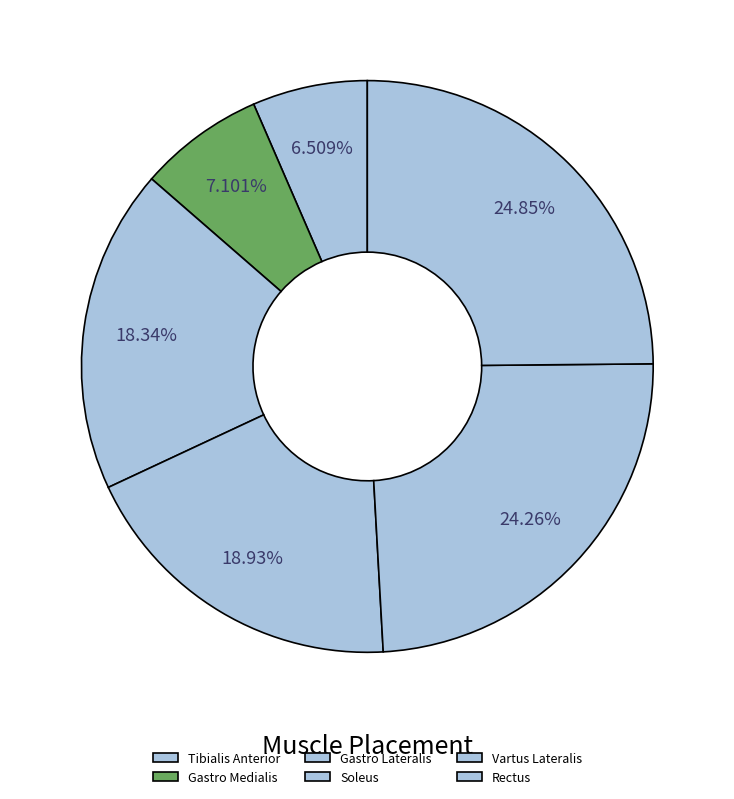

To the nearest percent, what is the difference between the Gastro Medialis and Gastro Lateralis slice percentages?

11%